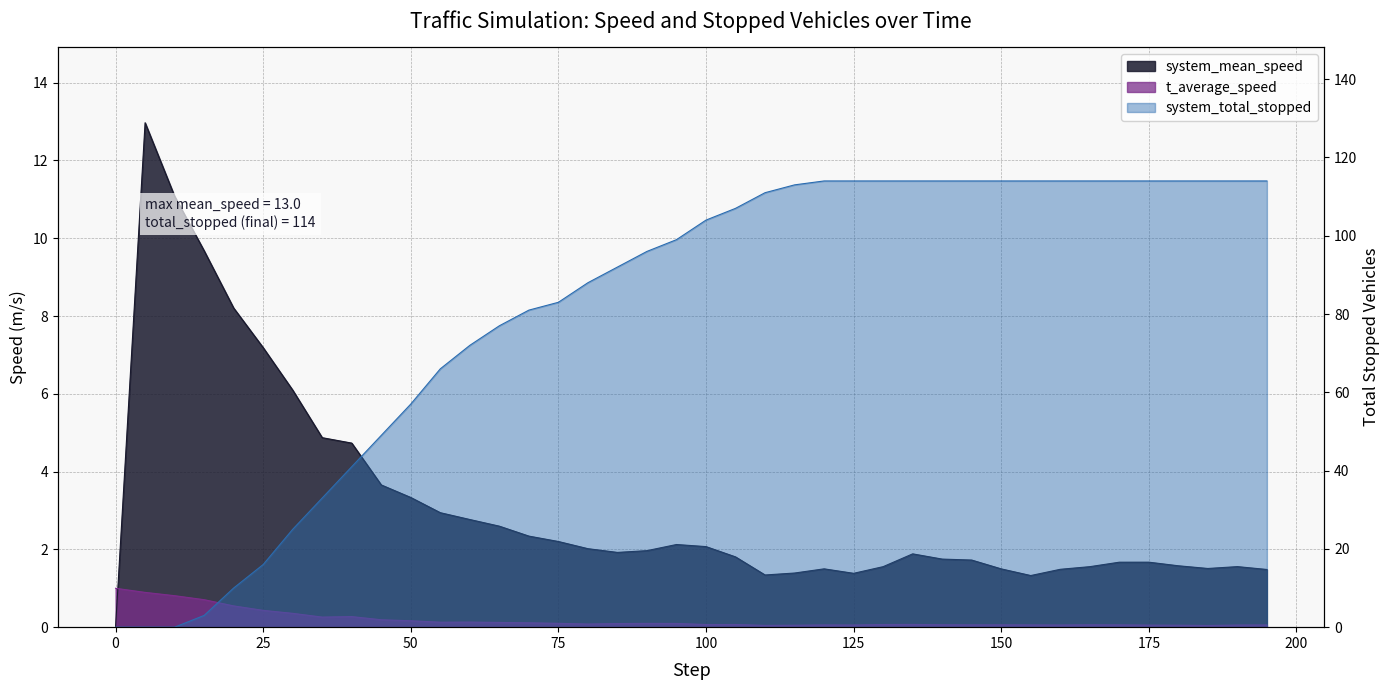

What is the value of the system_total_stopped point at the 18th from the left?

92.0